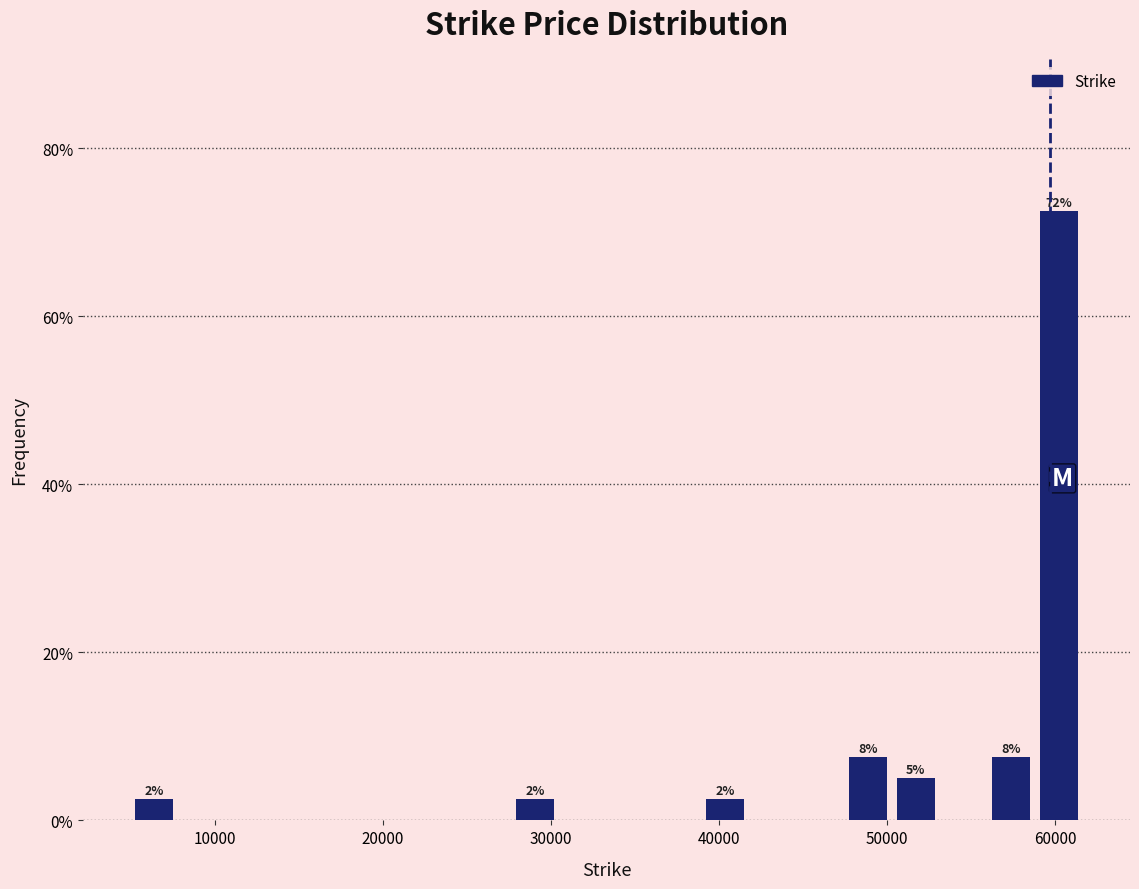

Around what value on the x-axis is the tallest bar? Give the approximate position of its centre, as read against the axis.

60000